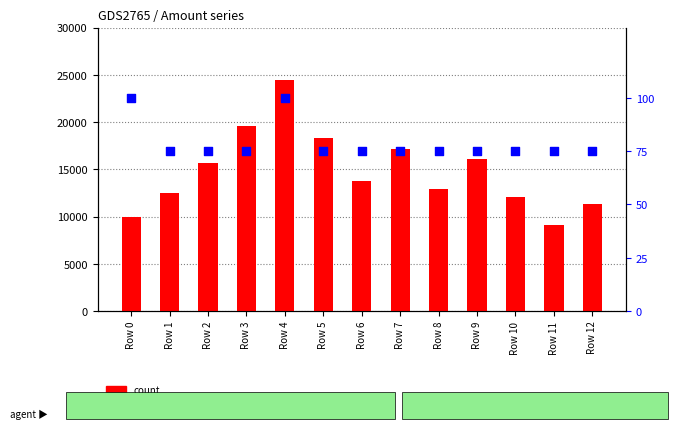

Which series has the largest total across all categories?

count